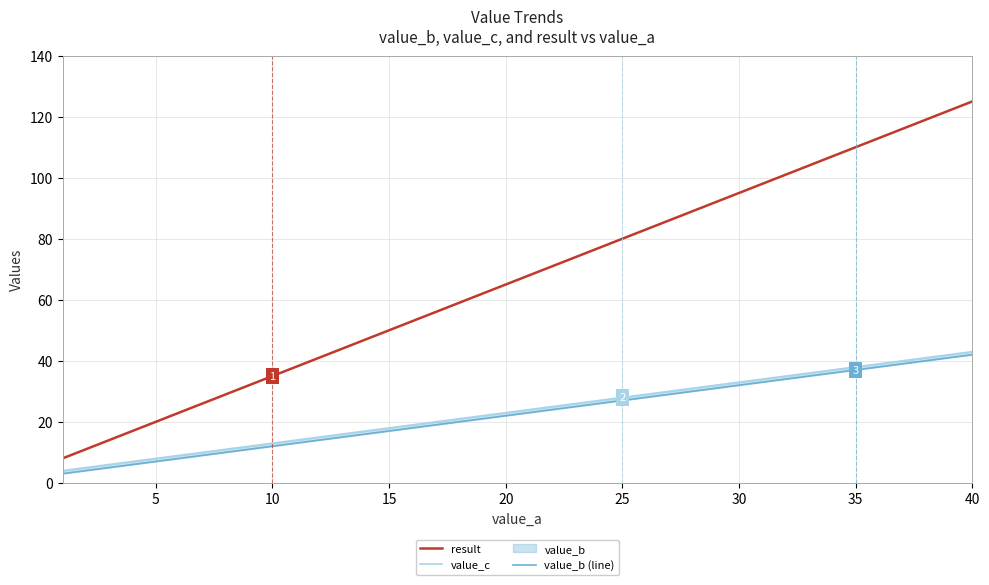

True or false: result has a value of 53 at 10.

False